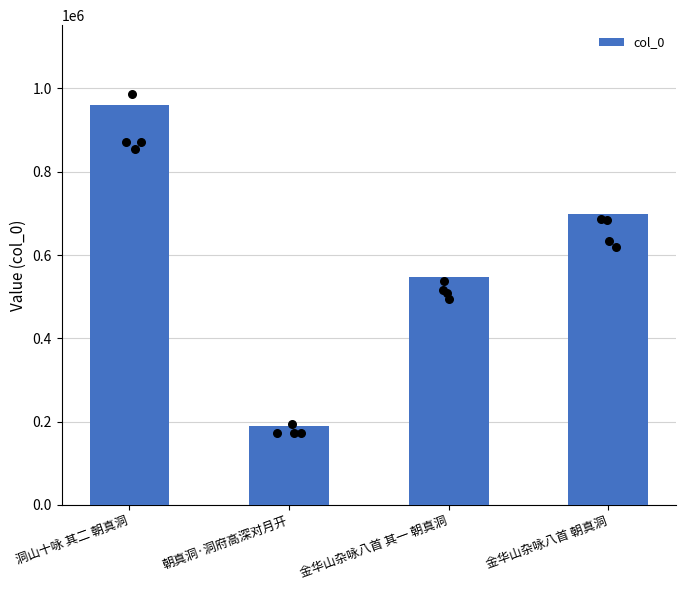

What is the change in value from 金华山杂咏八首 其一 朝真洞 to 金华山杂咏八首 朝真洞?

+150873